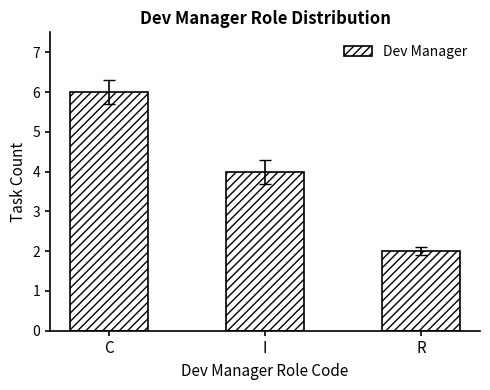

What is the label of the 3rd bar from the right?

C